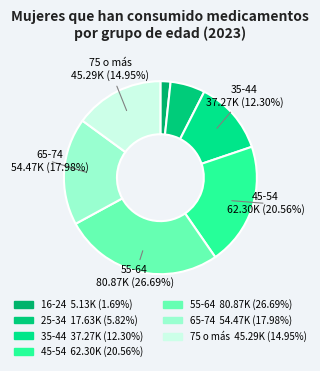

How many segments does this pie chart have?

7